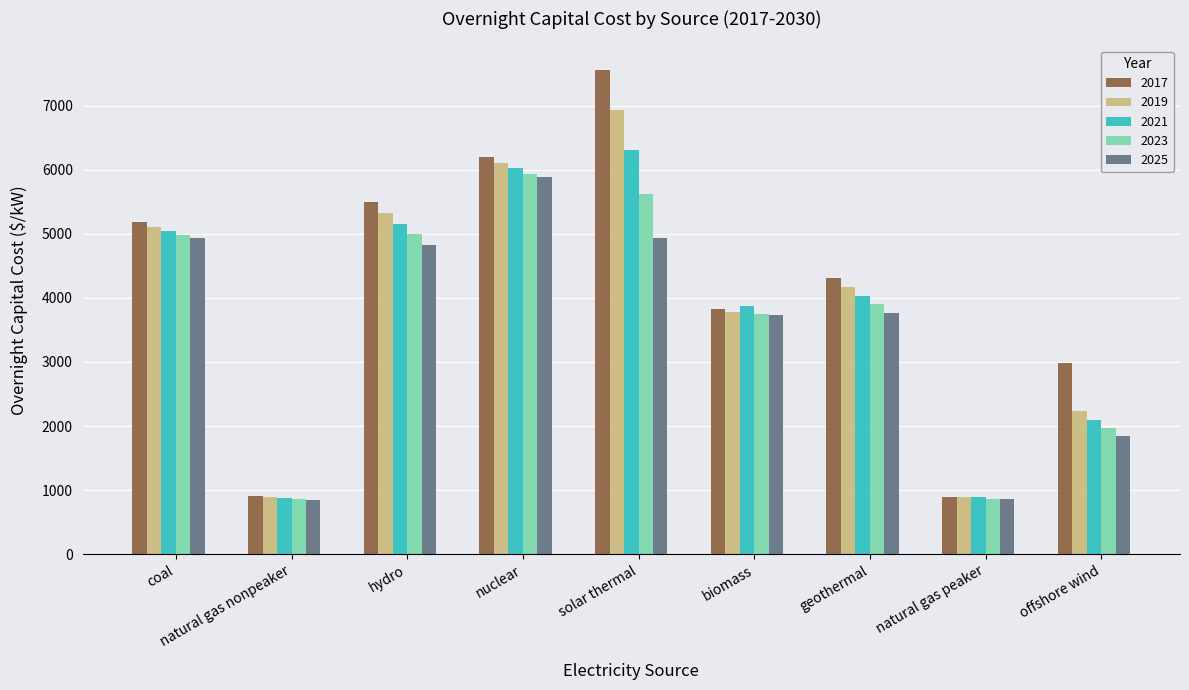

What is the maximum value for 2021?

6309.3